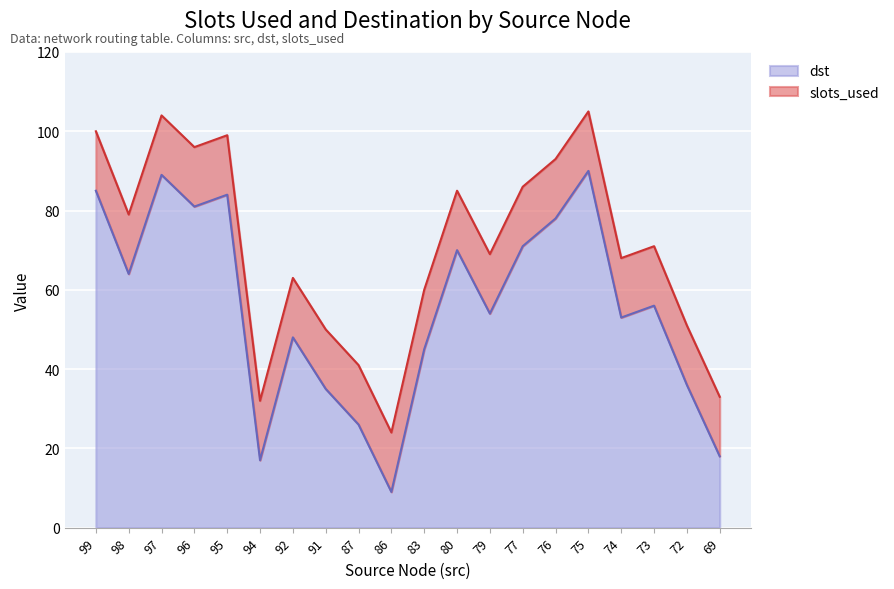

What is the value of the 14th point from the left?

71